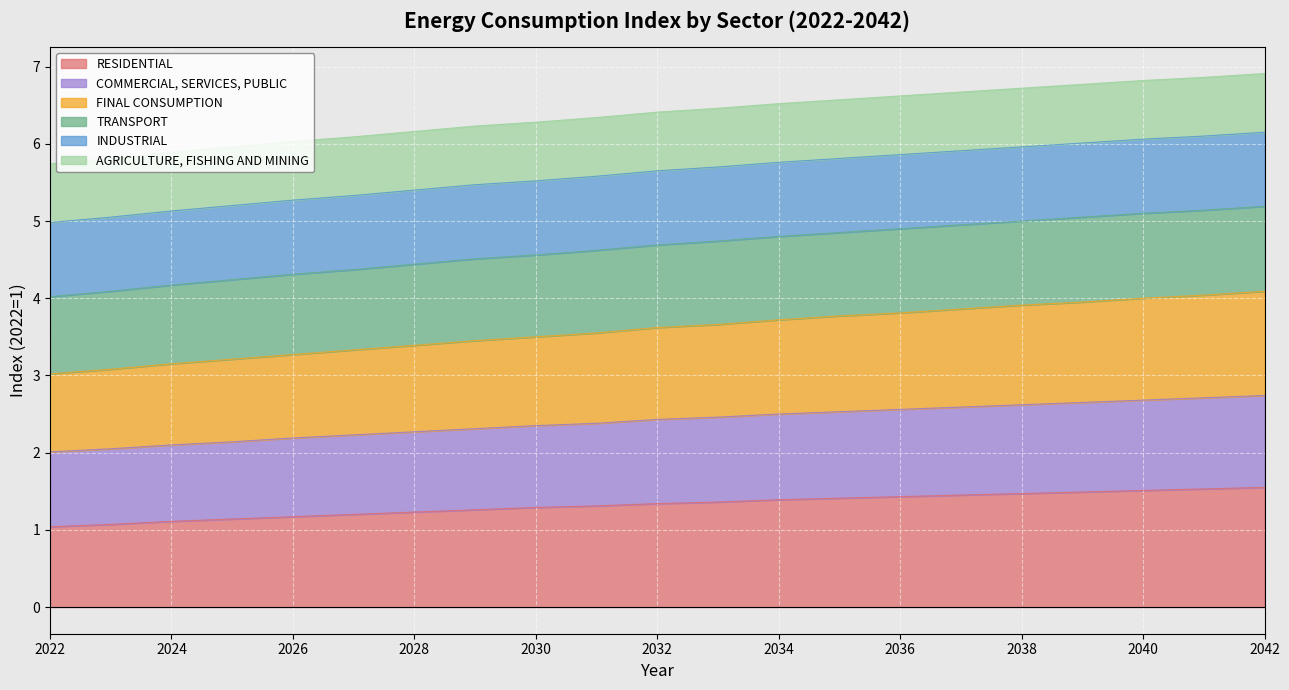

What is the lowest value of the RESIDENTIAL series?

1.0